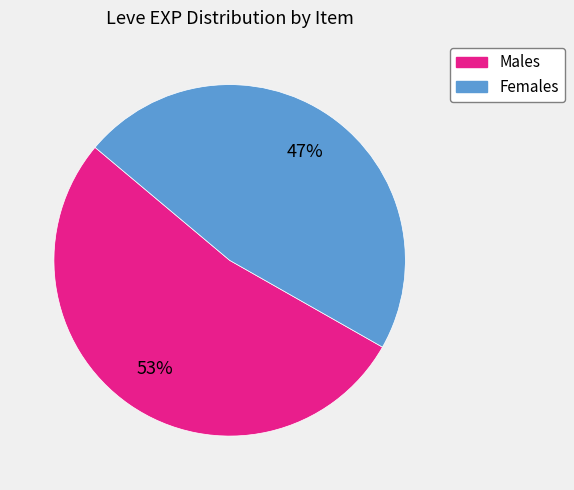

Is there a majority slice in this chart?

Yes